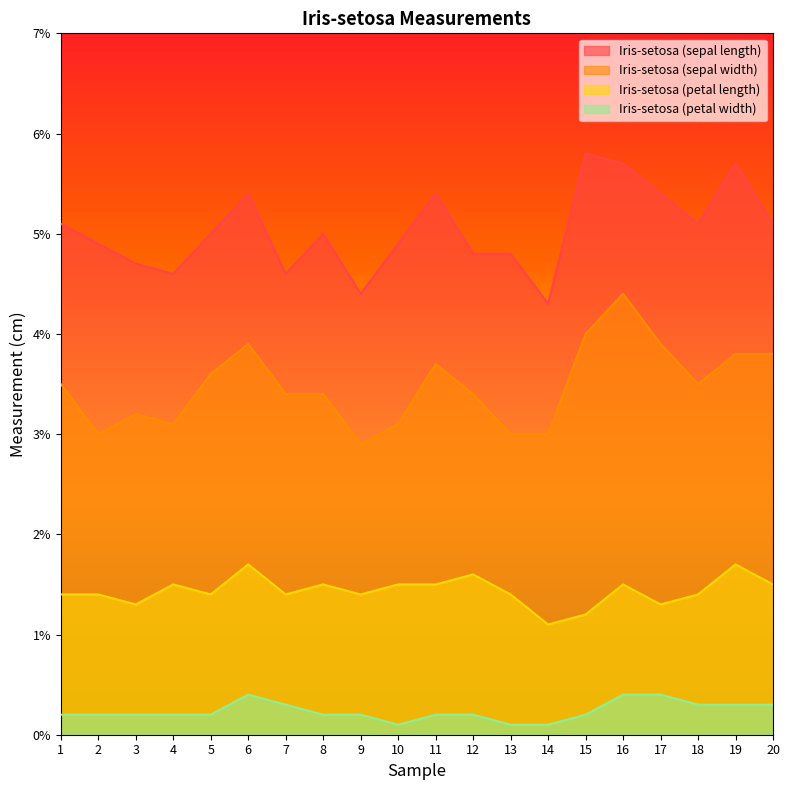

At which category does Iris-setosa (petal length) reach its first local valley?

3